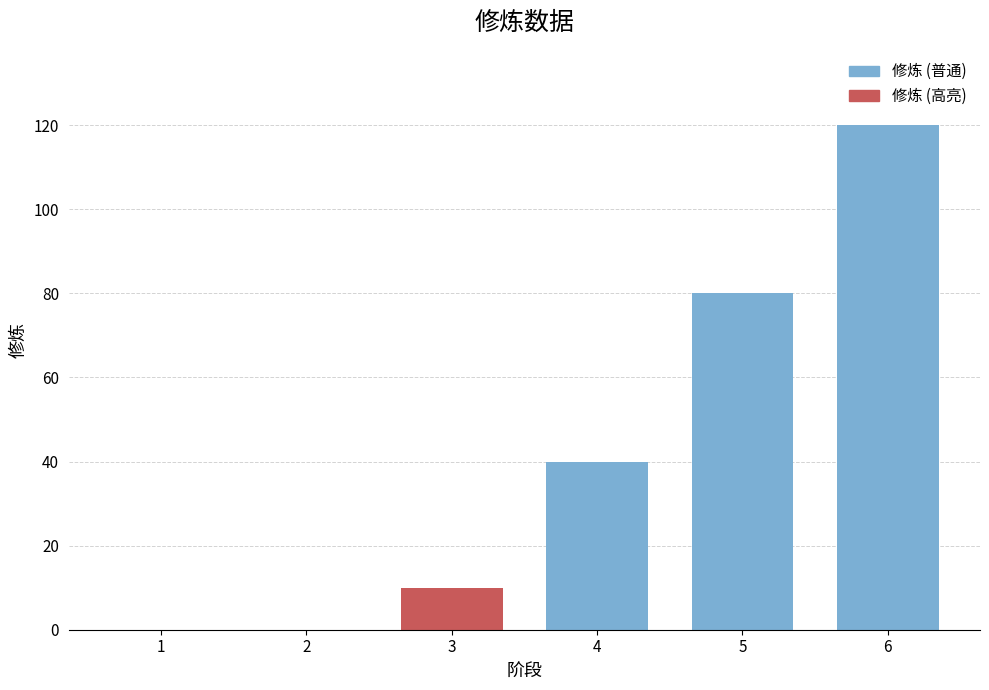

How many series are shown in this chart?

1